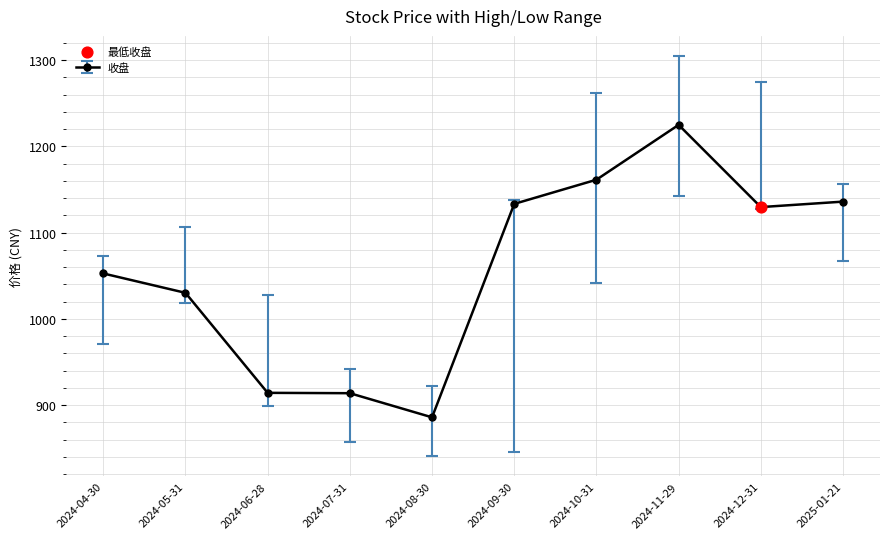

What value does the data have at 2024-08-30?

886.0